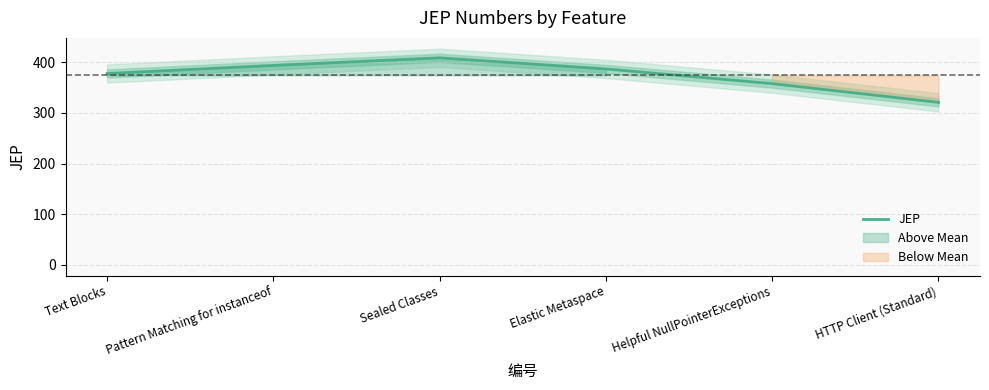

What is the difference between the values at Pattern Matching for instanceof and Sealed Classes?

15